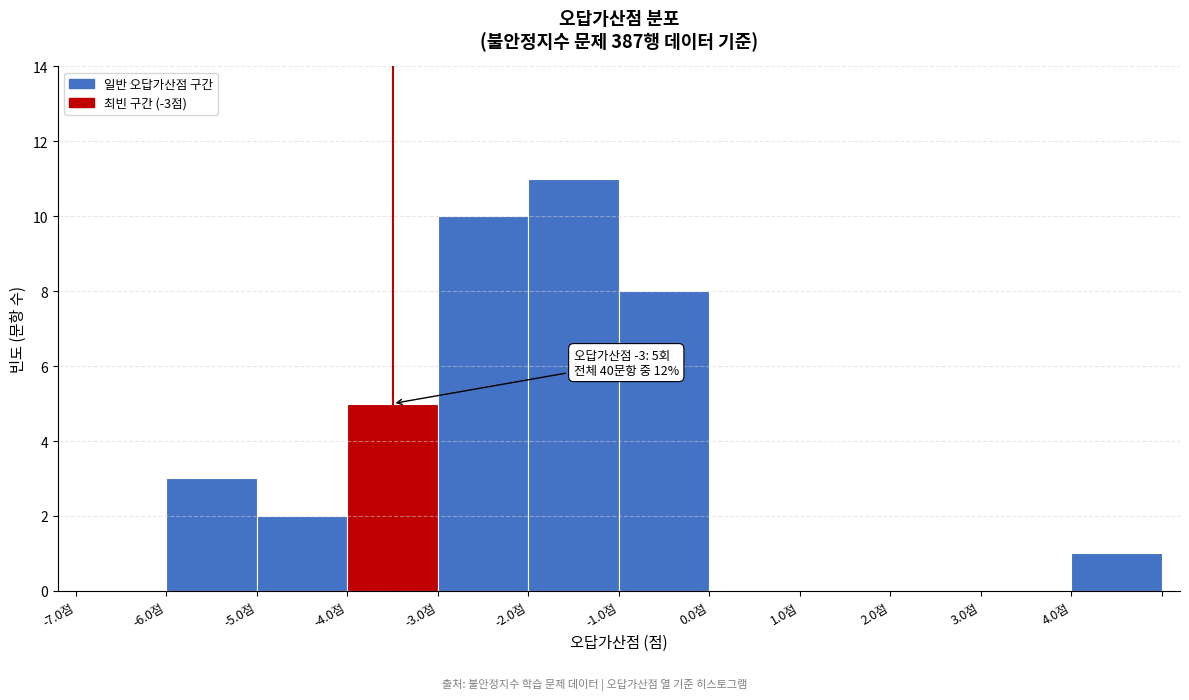

Over which range of the x-axis is the bar tallest?

-2 to -1